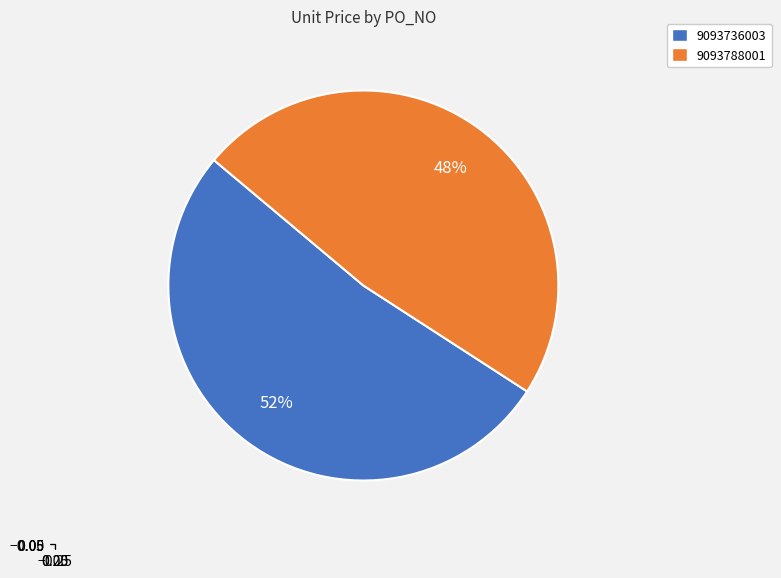

To the nearest percent, what is the average slice percentage?

50%